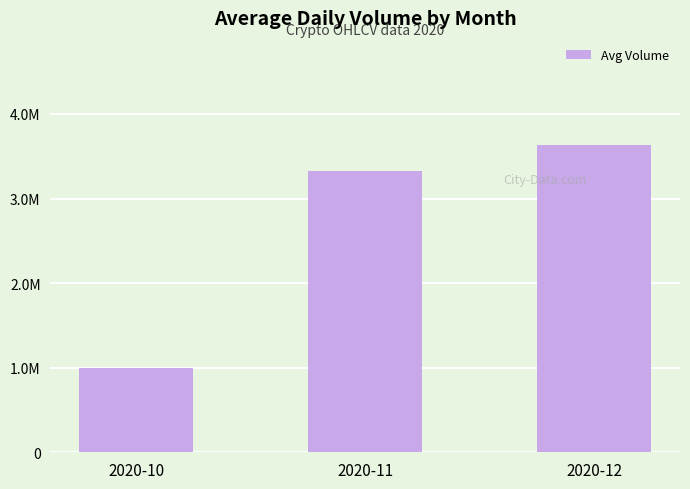

The chart shows a value of 1795473.6 at 2020-10. True or false?

False